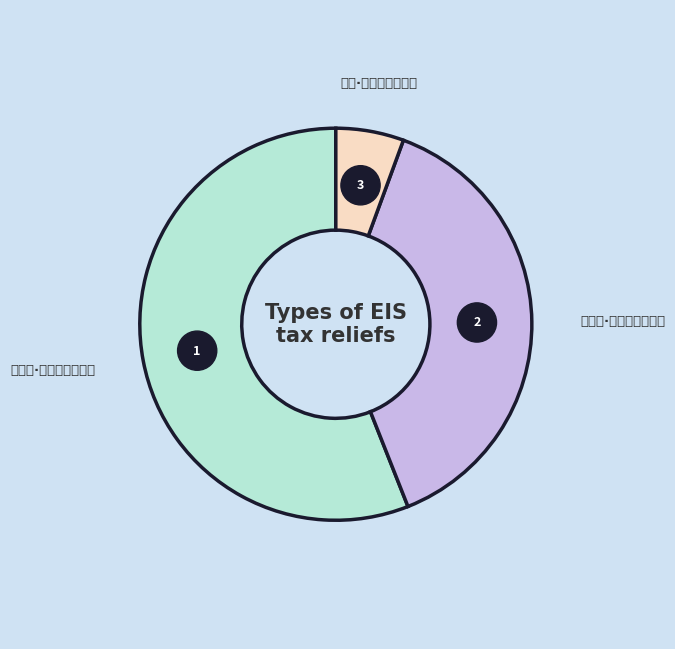

What is the majority slice?

塞下曲·匹马萧萧塞草黄